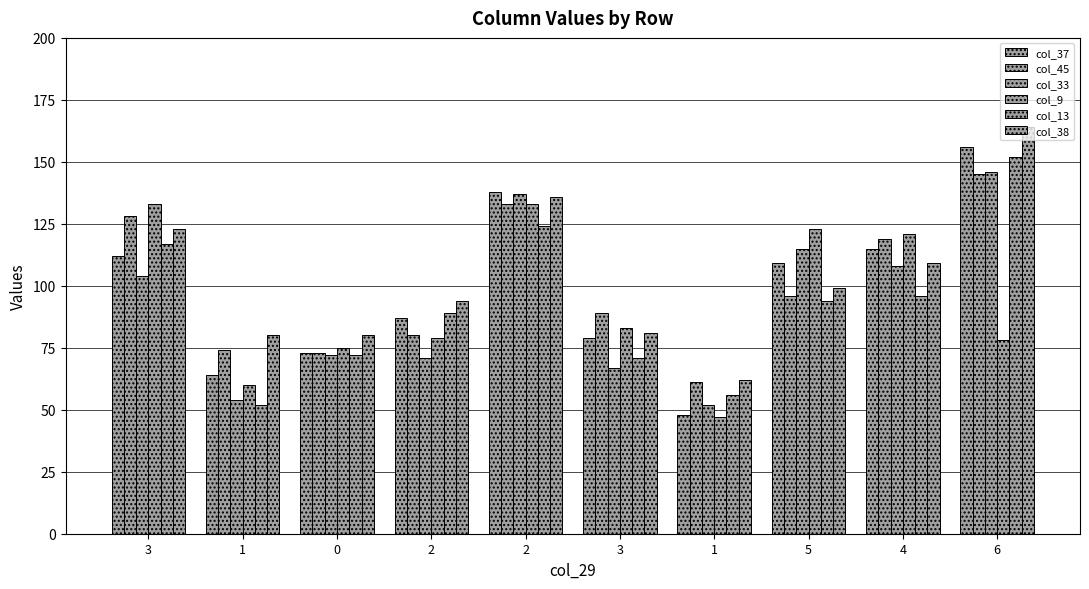

Are the bars horizontal?

No